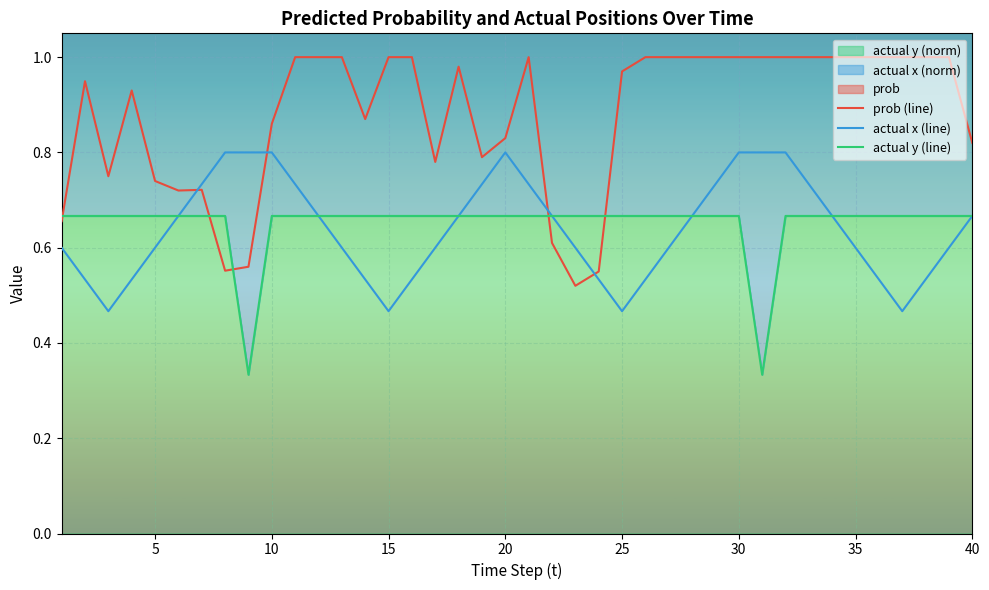

How many lines are shown in the chart?

3